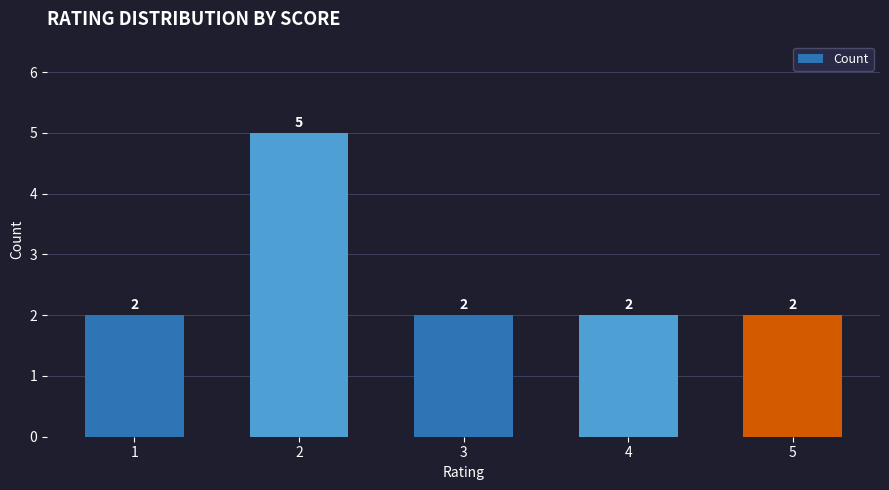

Count the number of categories in the chart.

5